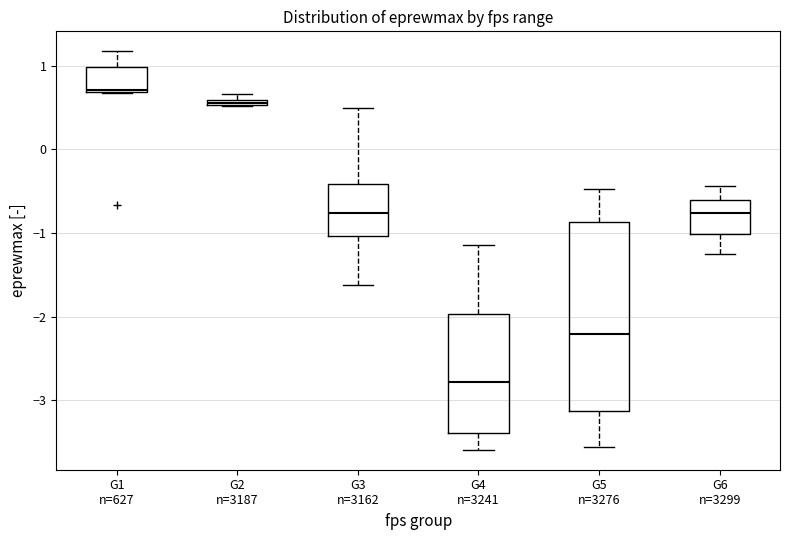

Which box has the highest median line?

G1 n=627